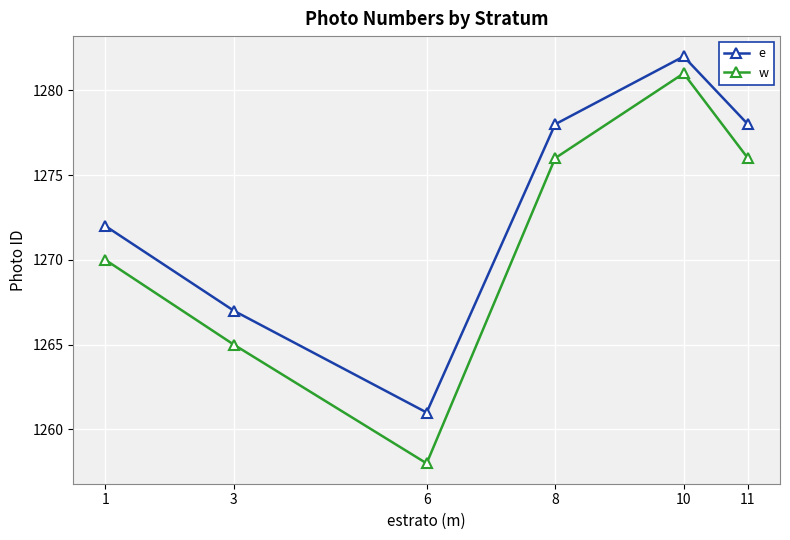

Reading left to right, what are all the values shown in this chart?

e: 1=1272	3=1267	6=1261	8=1278	10=1282	11=1278
w: 1=1270	3=1265	6=1258	8=1276	10=1281	11=1276